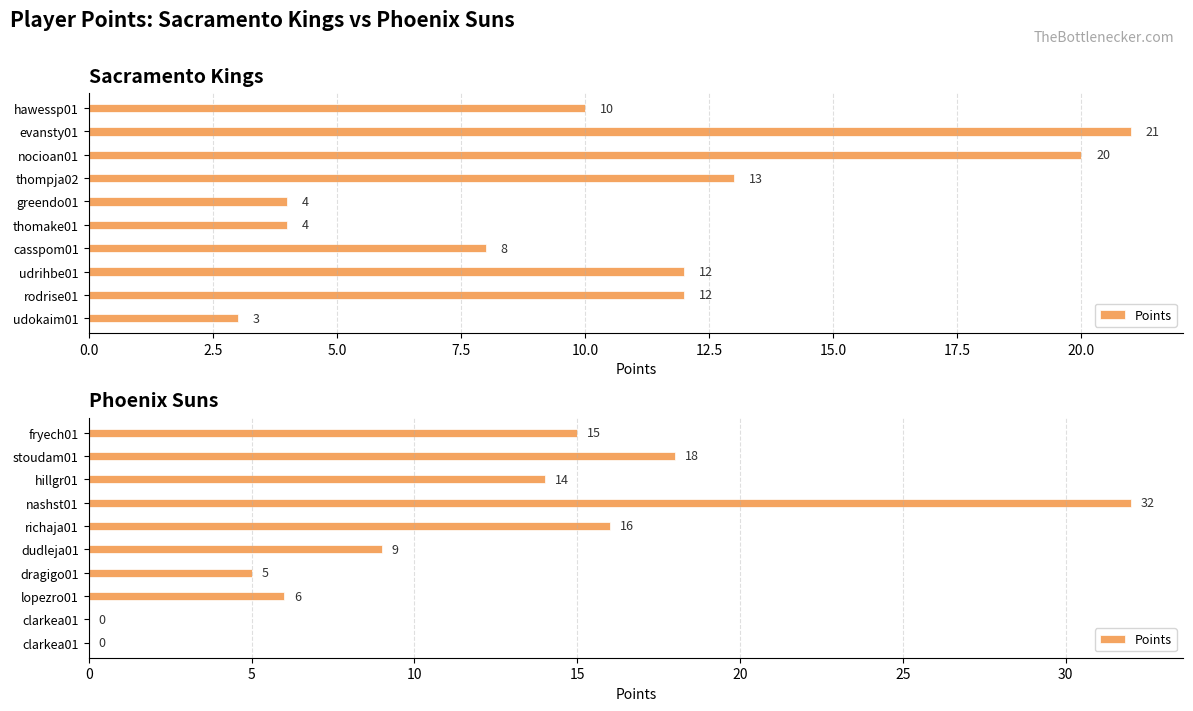

What is the difference between the second highest and second lowest values?

18